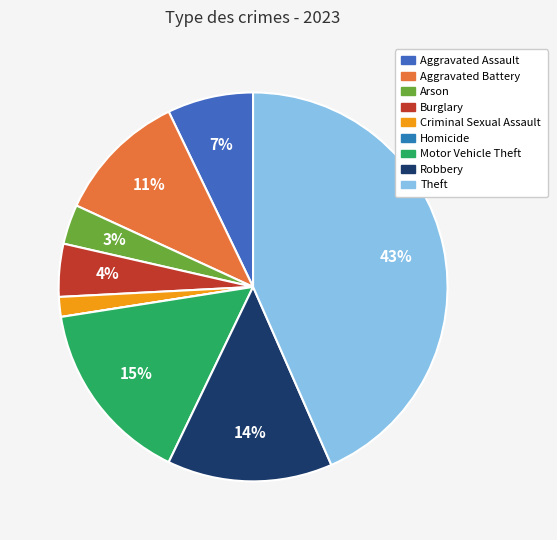

Approximately how many times larger is the value at Criminal Sexual Assault compared to Aggravated Battery?

0.1